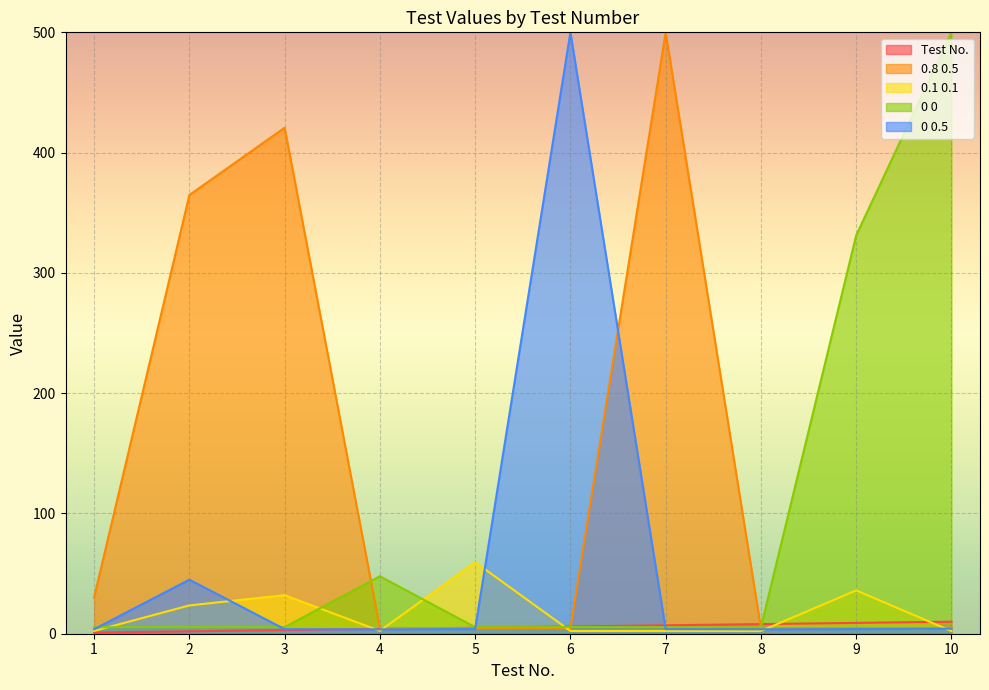

True or false: Test No. has a value of 4.0 at 4.

True